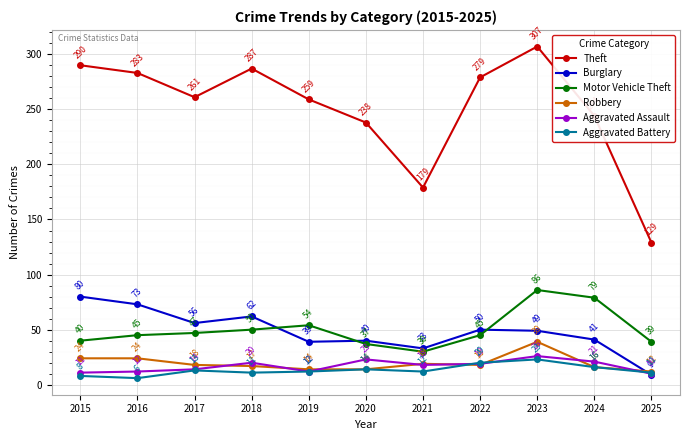

Is it true that Burglary equals 50 at 2022?

True